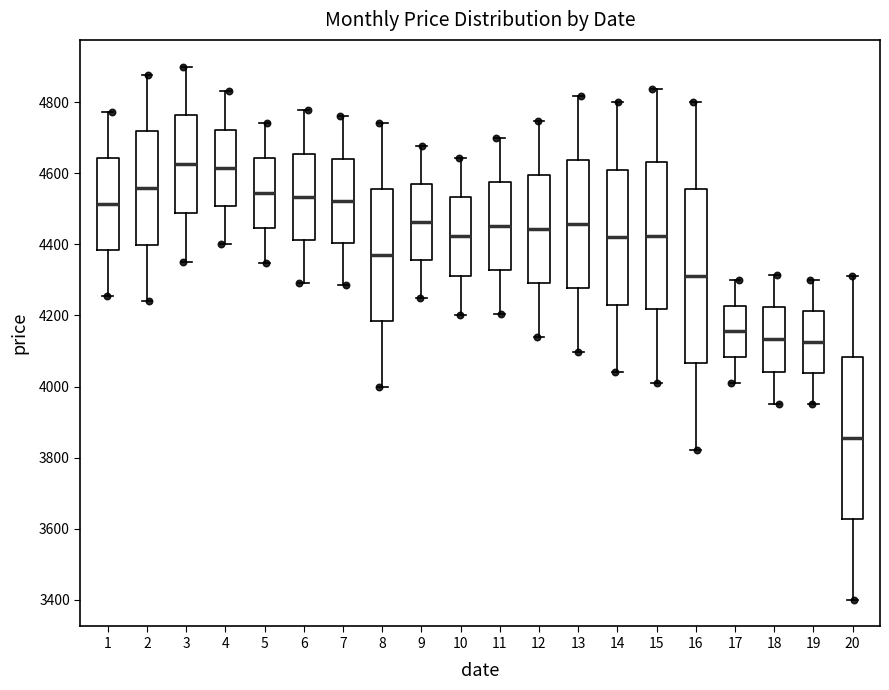

Comparing the boxes themselves (not the whiskers), which one is the tallest?

16